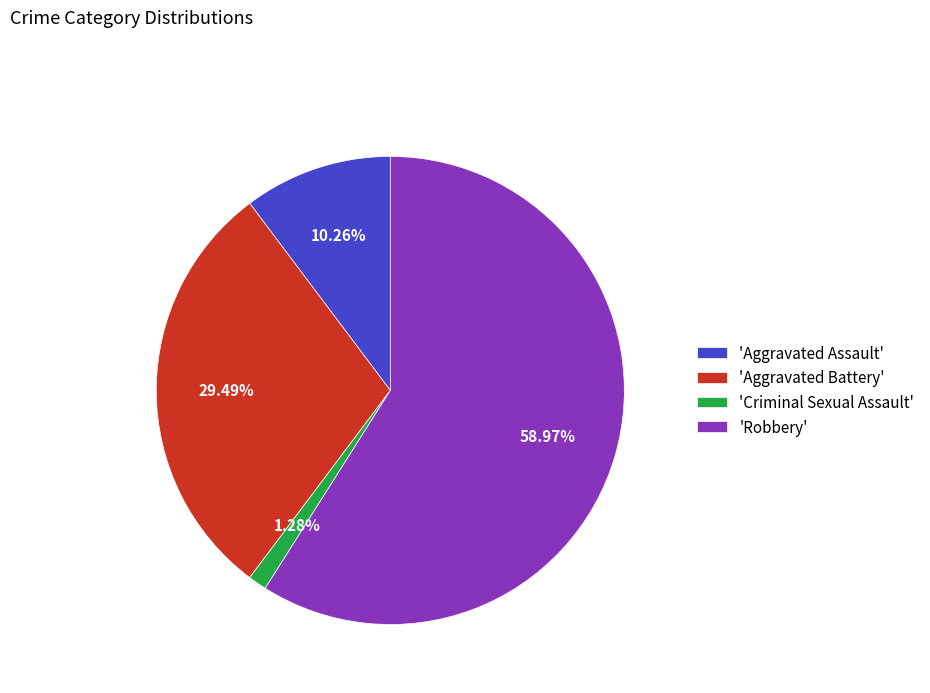

Rank the categories by value from highest to lowest.

'Robbery', 'Aggravated Battery', 'Aggravated Assault', 'Criminal Sexual Assault'